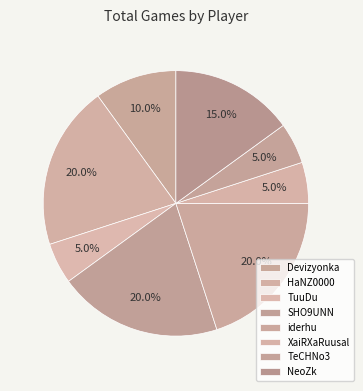

How many slices are in this pie chart?

8